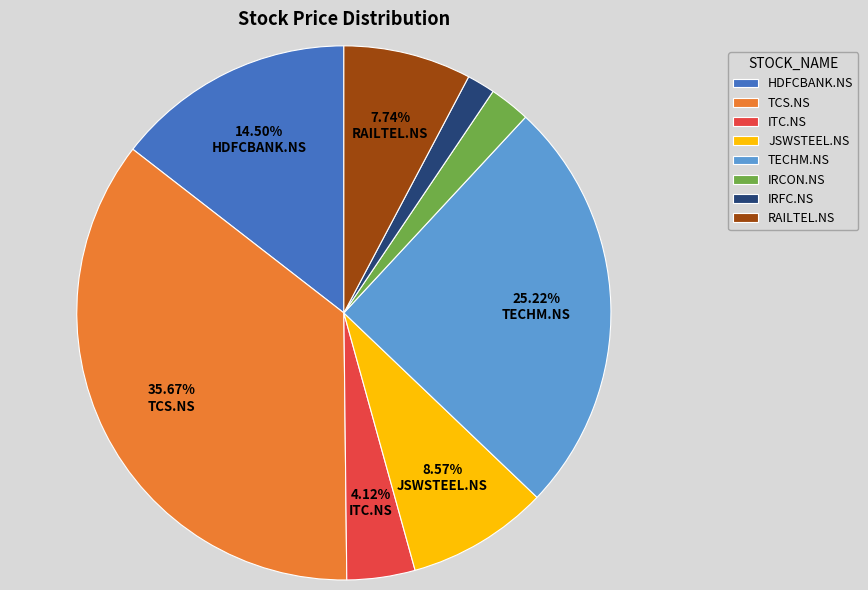

What is the ratio of the value at HDFCBANK.NS to the value at ITC.NS?

3.5